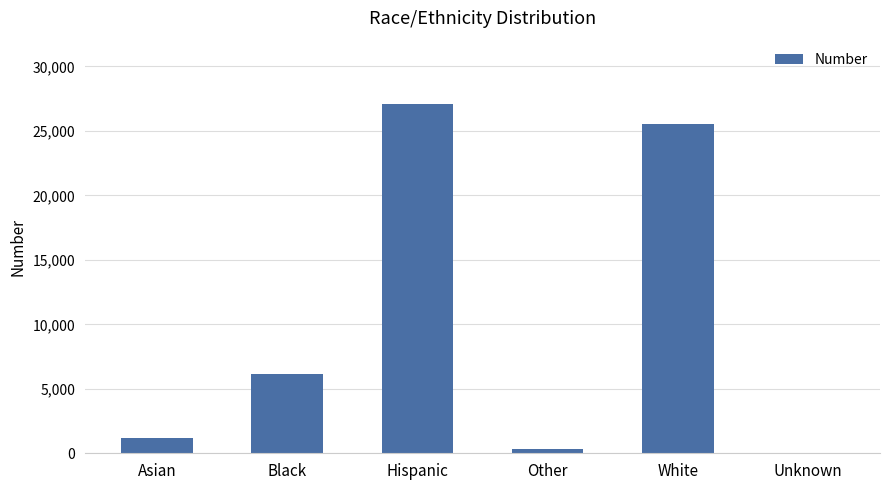

At which label is the value closest to 13571?

Black